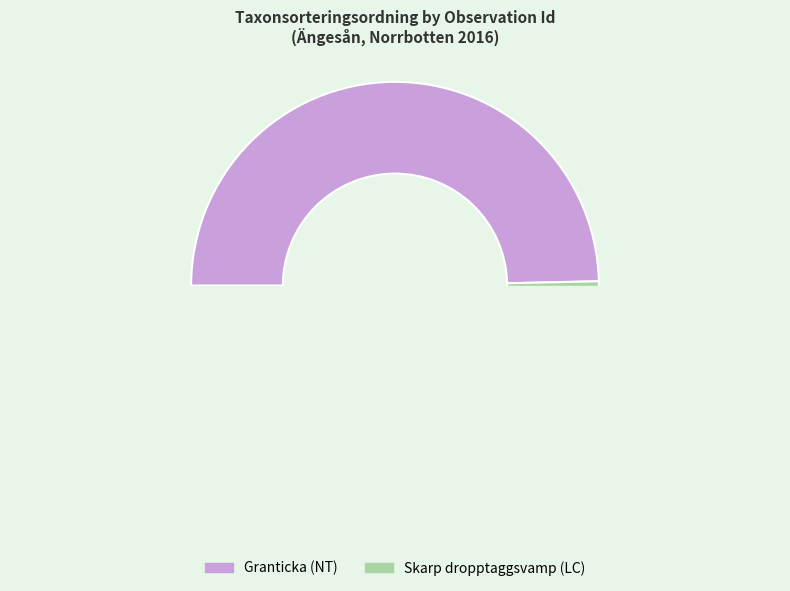

Is the sum of 65429639 and 65430497 greater than half?

Yes